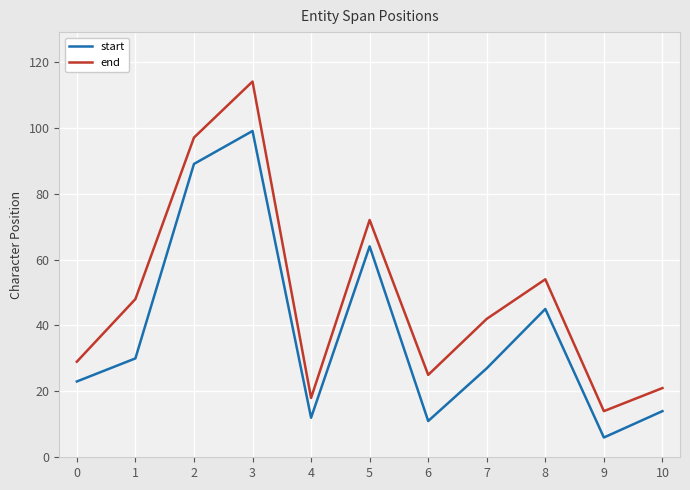

At which label does end first exceed 42?

1